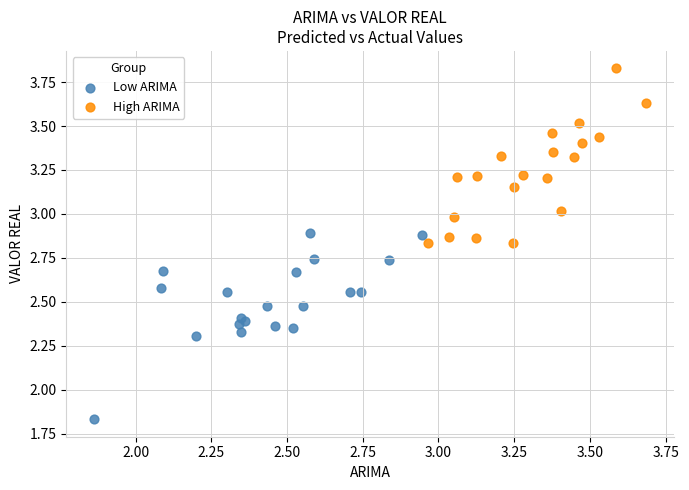

Which series reaches the minimum Y coordinate?

Low ARIMA